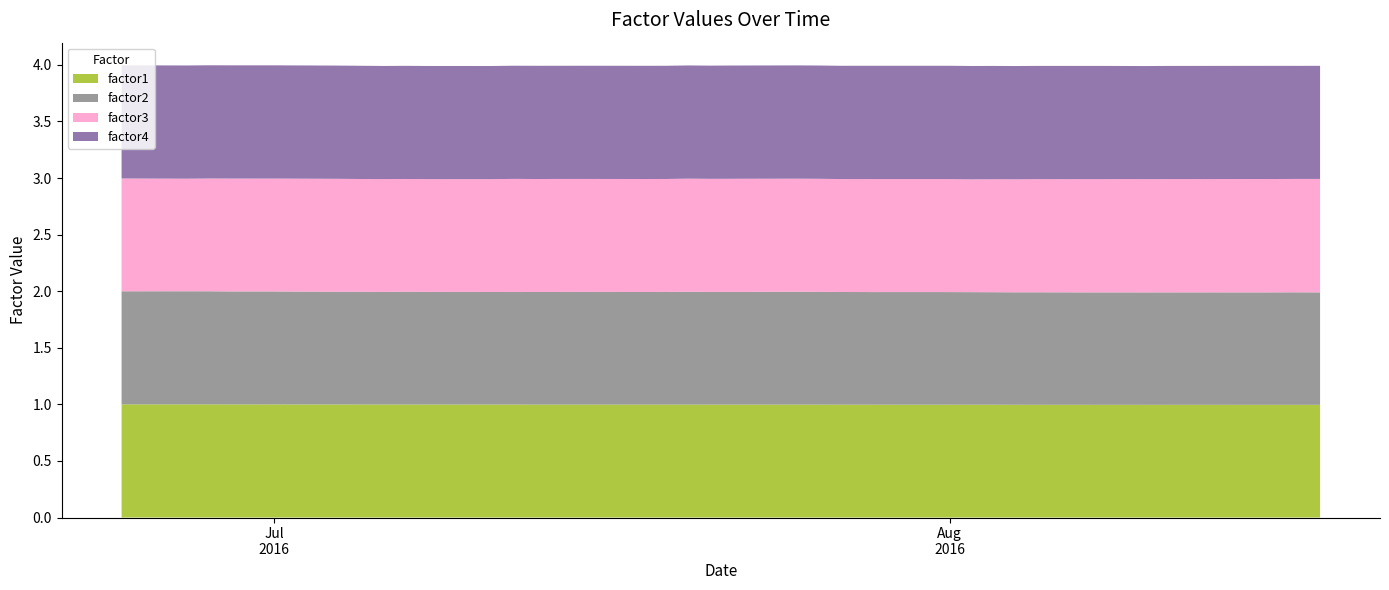

Reading left to right, list all the values displayed in this chart.

factor1: 1.0	1.0	1.0	1.0	1.0	1.0	1.0	1.0	1.0	1.0	1.0	1.0	1.0	1.0	1.0	1.0	1.0	1.0	1.0	1.0	1.0	1.0	1.0	1.0	1.0	1.0	1.0	1.0	1.0	1.0	1.0	1.0	1.0	1.0	1.0	1.0	1.0	1.0	1.0	1.0
factor2: 1.0	1.0	1.0	1.0	1.0	1.0	1.0	1.0	1.0	1.0	1.0	1.0	1.0	1.0	1.0	1.0	1.0	1.0	1.0	1.0	1.0	1.0	1.0	1.0	1.0	1.0	1.0	1.0	1.0	1.0	1.0	1.0	1.0	1.0	1.0	1.0	1.0	1.0	1.0	1.0
factor3: 1.0	1.0	1.0	1.0	1.0	1.0	1.0	1.0	1.0	1.0	1.0	1.0	1.0	1.0	1.0	1.0	1.0	1.0	1.0	1.0	1.0	1.0	1.0	1.0	1.0	1.0	1.0	1.0	1.0	1.0	1.0	1.0	1.0	1.0	1.0	1.0	1.0	1.0	1.0	1.0
factor4: 1.0	1.0	1.0	1.0	1.0	1.0	1.0	1.0	1.0	1.0	1.0	1.0	1.0	1.0	1.0	1.0	1.0	1.0	1.0	1.0	1.0	1.0	1.0	1.0	1.0	1.0	1.0	1.0	1.0	1.0	1.0	1.0	1.0	1.0	1.0	1.0	1.0	1.0	1.0	1.0